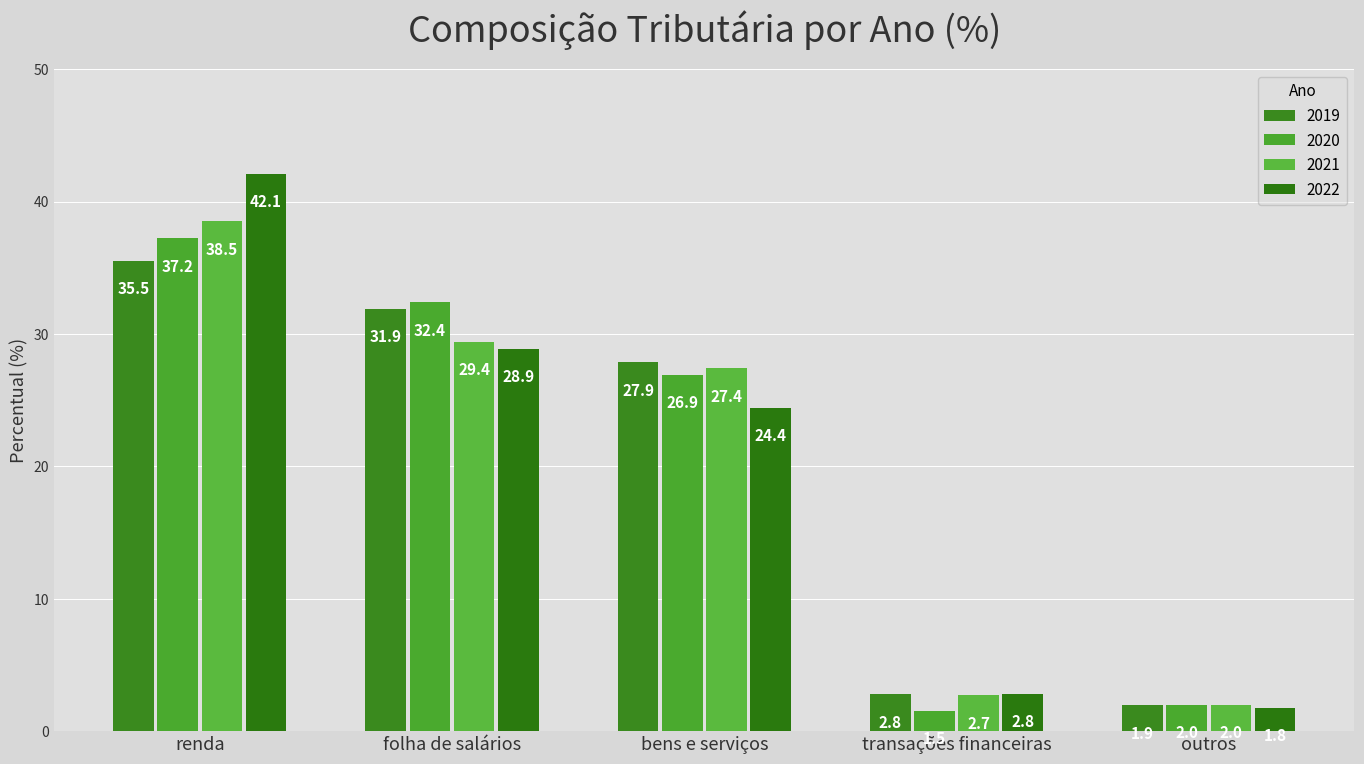

What is the difference between the second highest and second lowest values in the 2022 series?

26.1